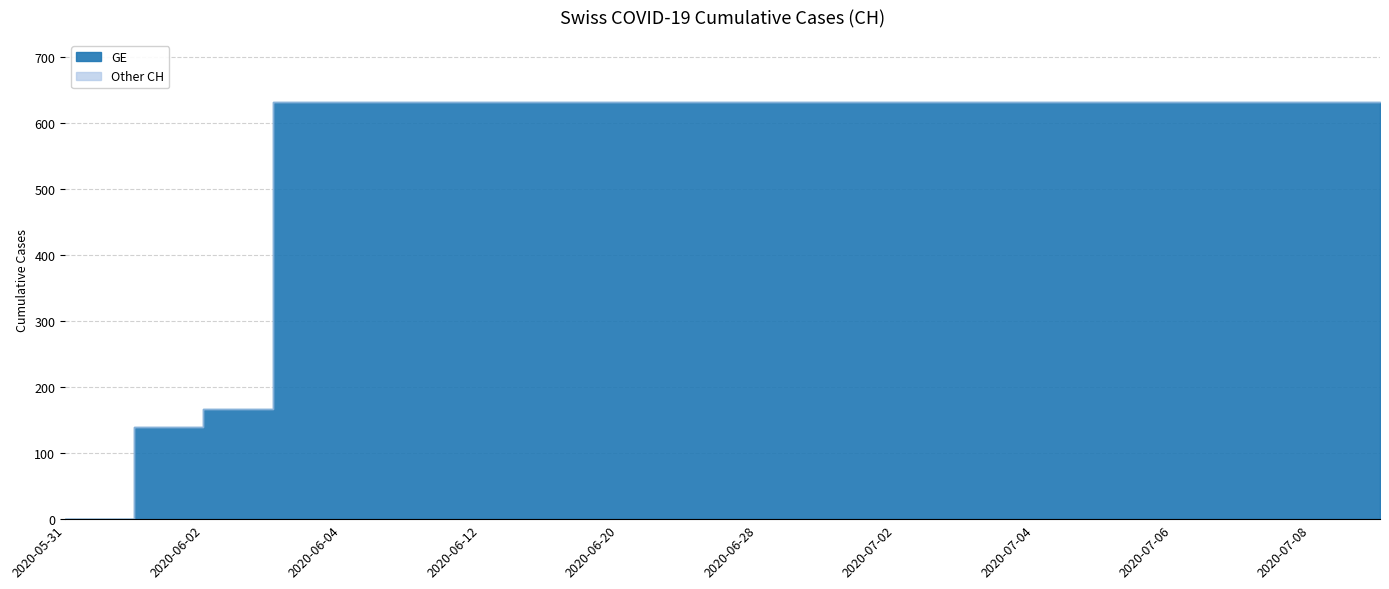

True or false: GE and Other CH cross at least once.

False